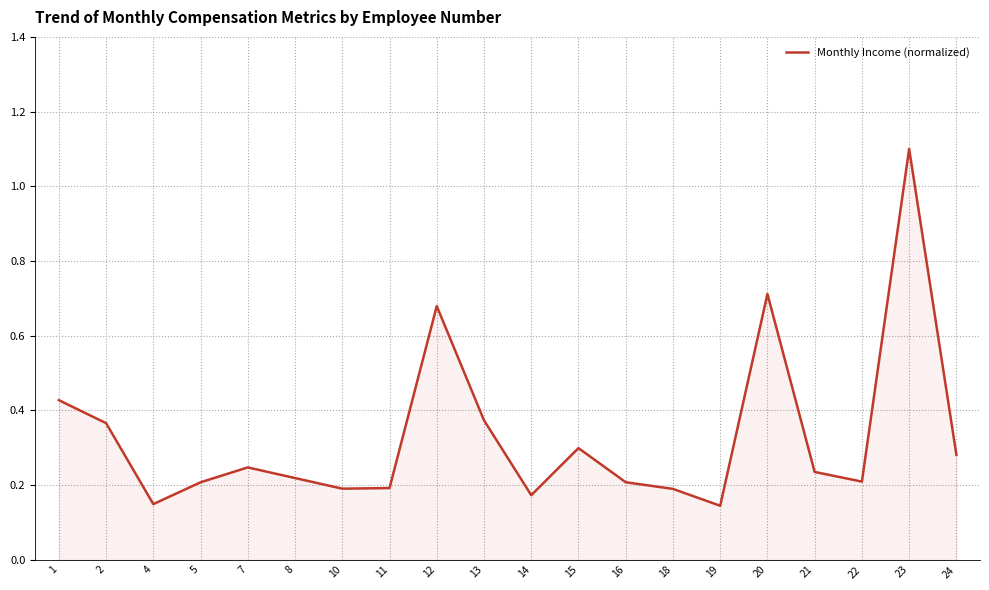

Does the chart have visible grid lines?

Yes